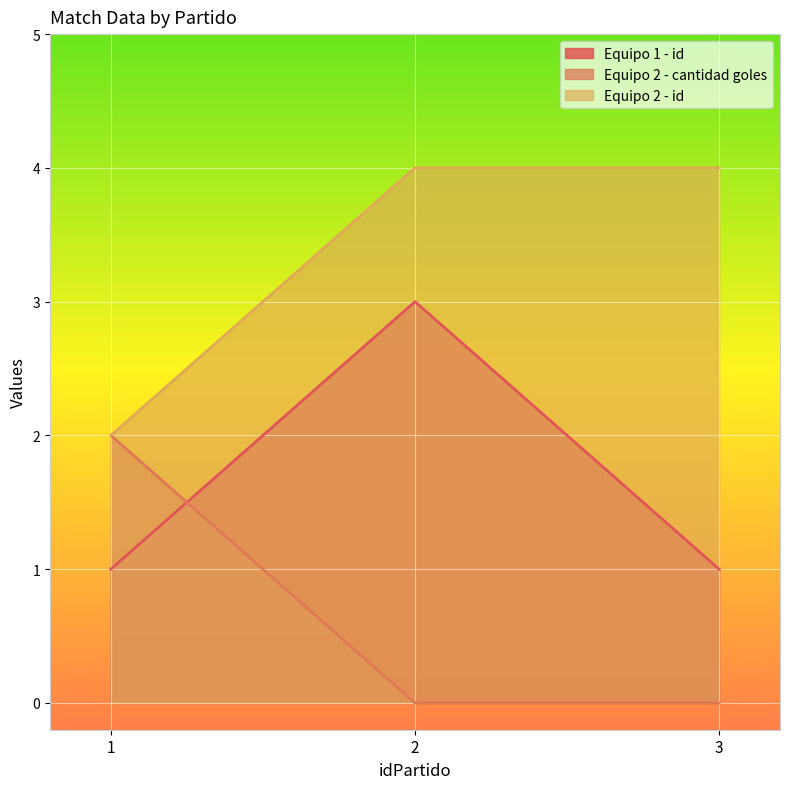

Is it true that Equipo 2 - cantidad goles equals 1 at 1?

False